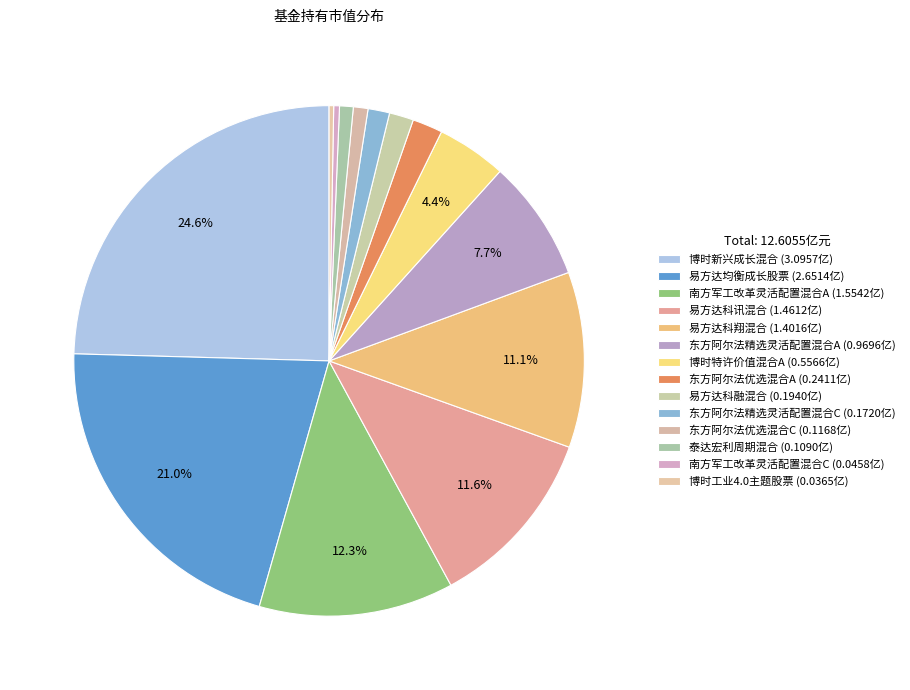

Rank the categories by value from highest to lowest.

博时新兴成长混合, 易方达均衡成长股票, 南方军工改革灵活配置混合A, 易方达科讯混合, 易方达科翔混合, 东方阿尔法精选灵活配置混合A, 博时特许价值混合A, 东方阿尔法优选混合A, 易方达科融混合, 东方阿尔法精选灵活配置混合C, 东方阿尔法优选混合C, 泰达宏利周期混合, 南方军工改革灵活配置混合C, 博时工业4.0主题股票